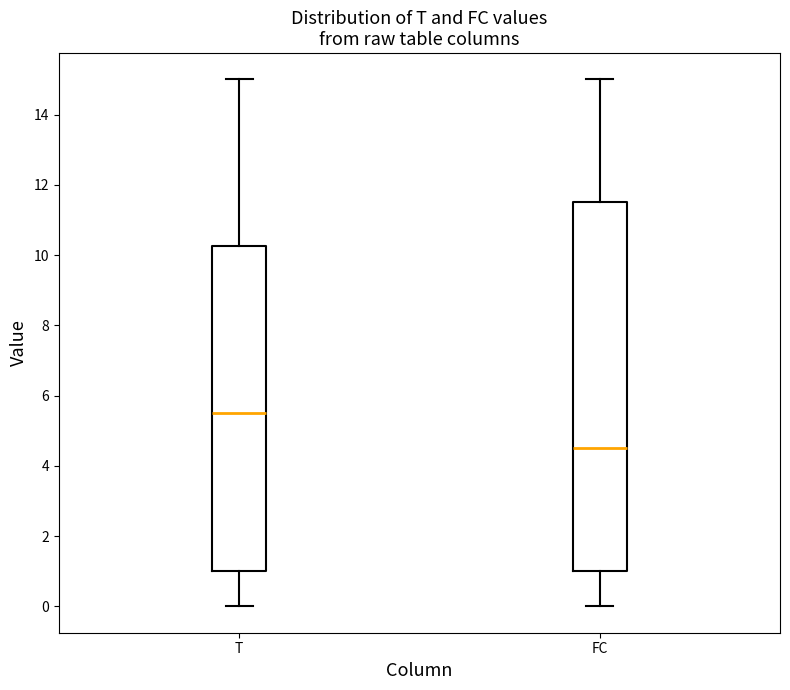

Which box's median line is the lowest?

FC